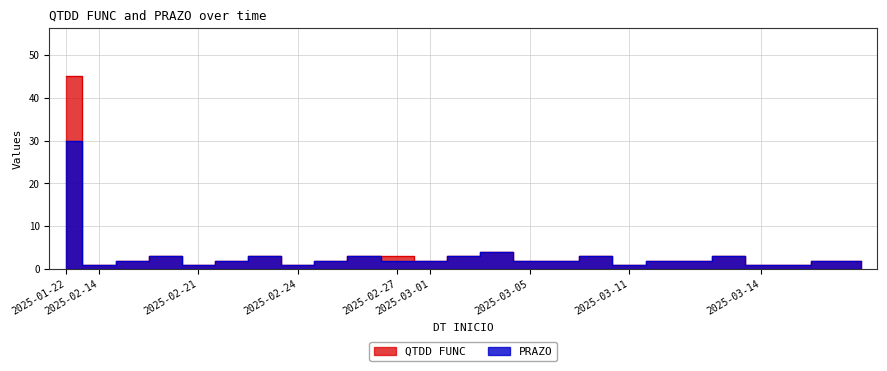

What is the highest value of the QTDD FUNC series?

45